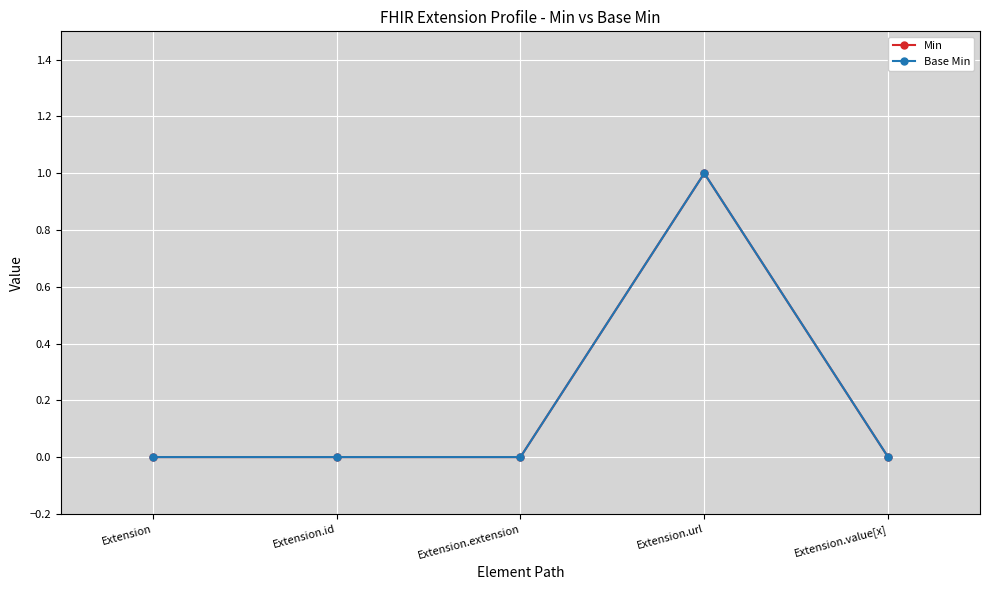

Is this an area chart (filled region under the line)?

No